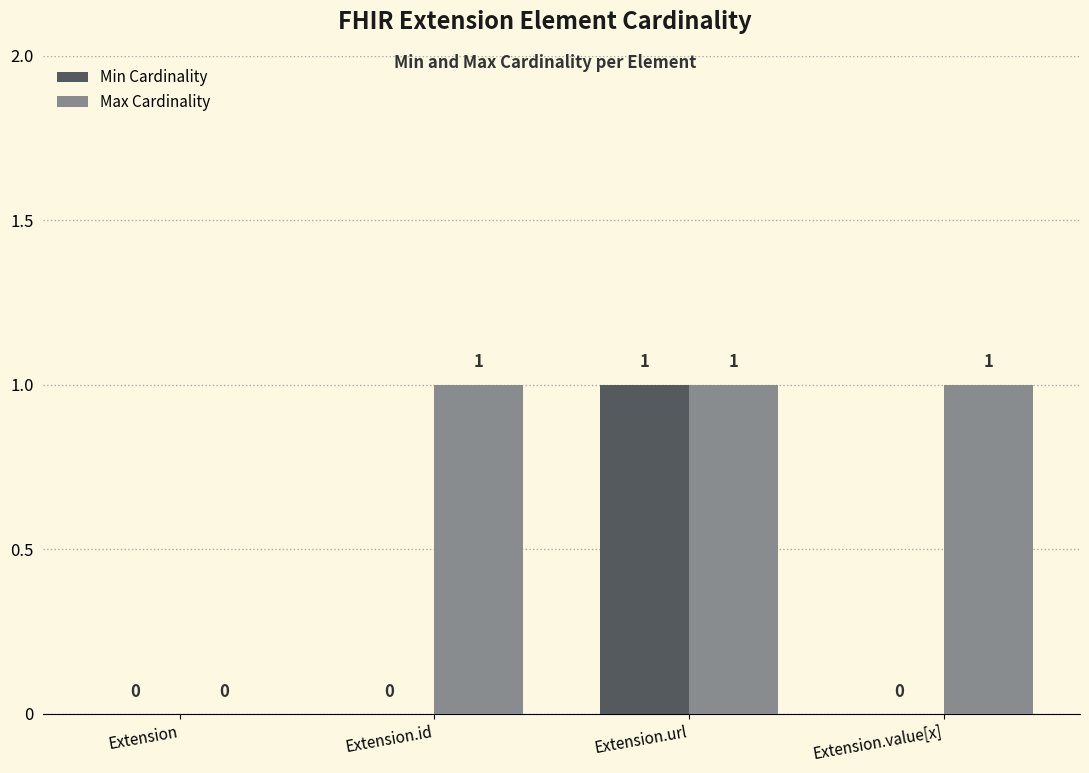

Which category has the highest value in the Min Cardinality series?

Extension.url